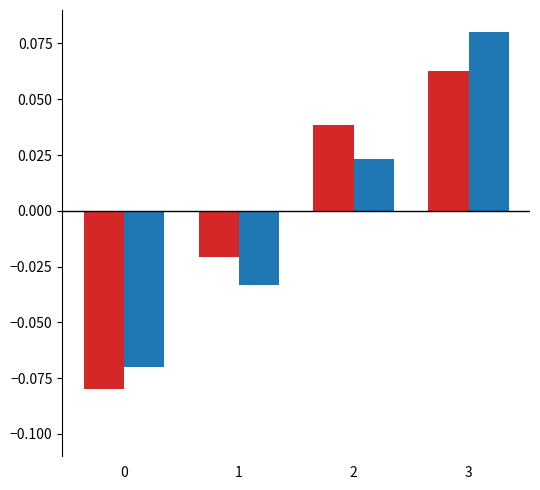

At which category is the sum across all series the highest?

3